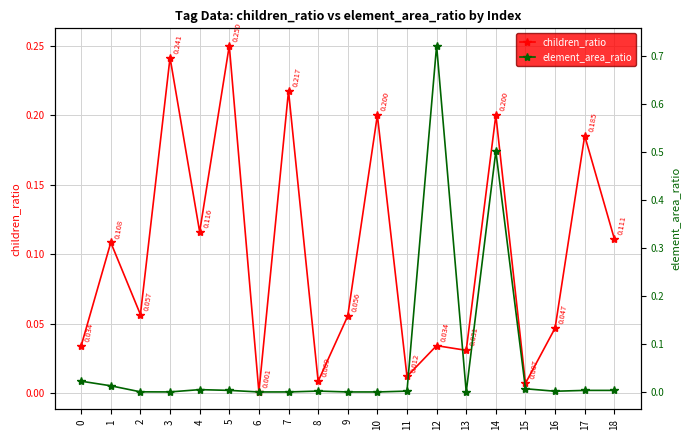

Which series has the widest spread of values?

element_area_ratio